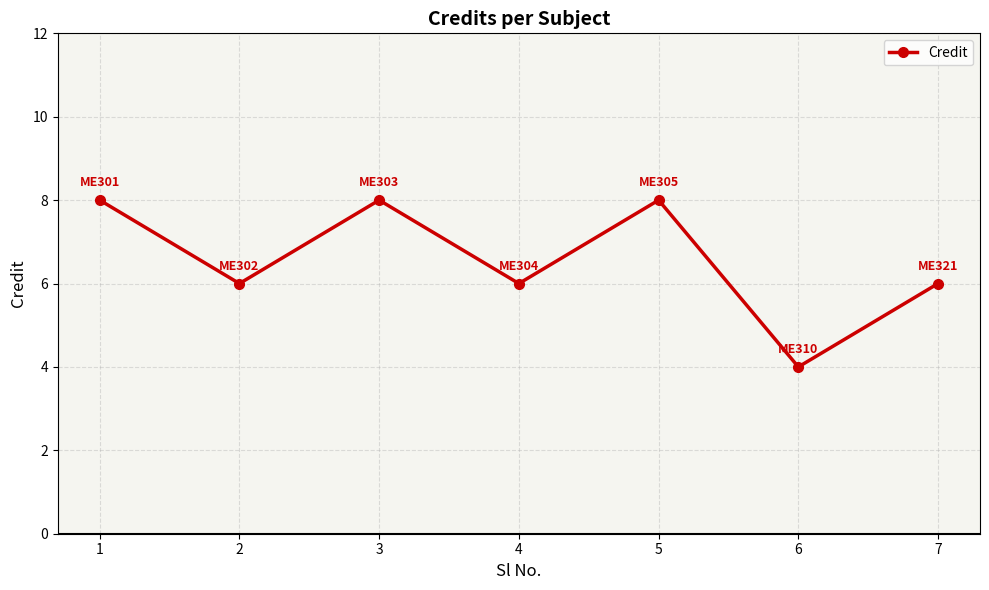

How many interior local peaks (higher than both neighbors) does the data have?

2